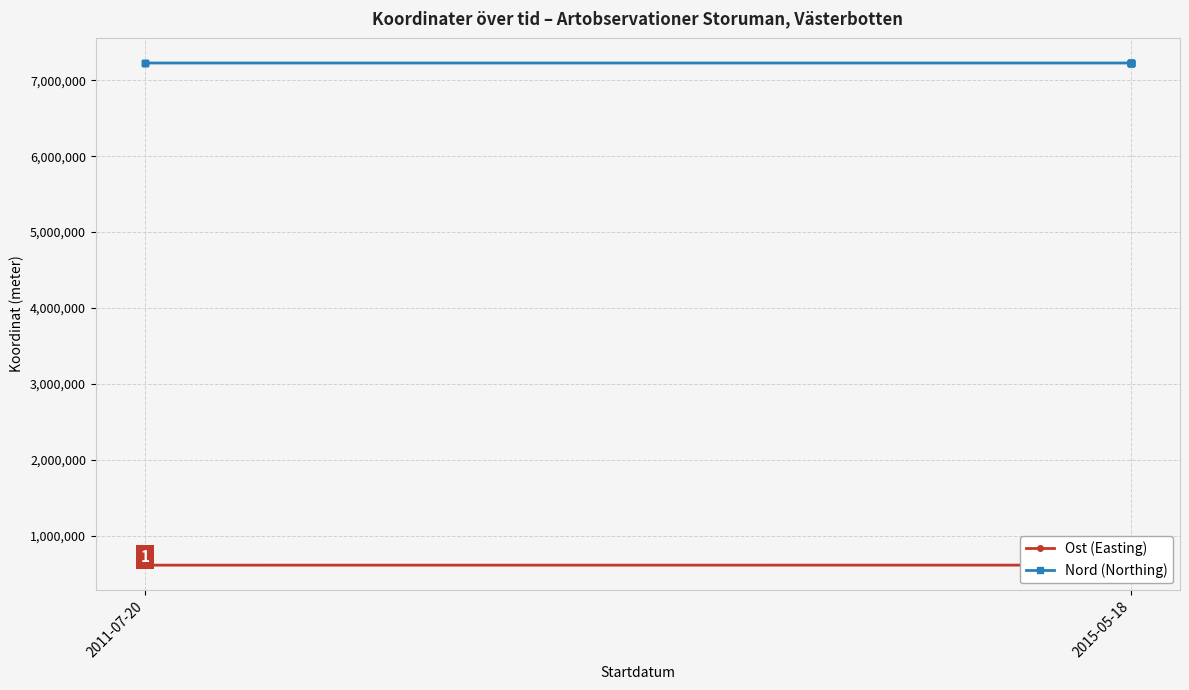

What is the maximum value for Nord (Northing)?

7227772.0